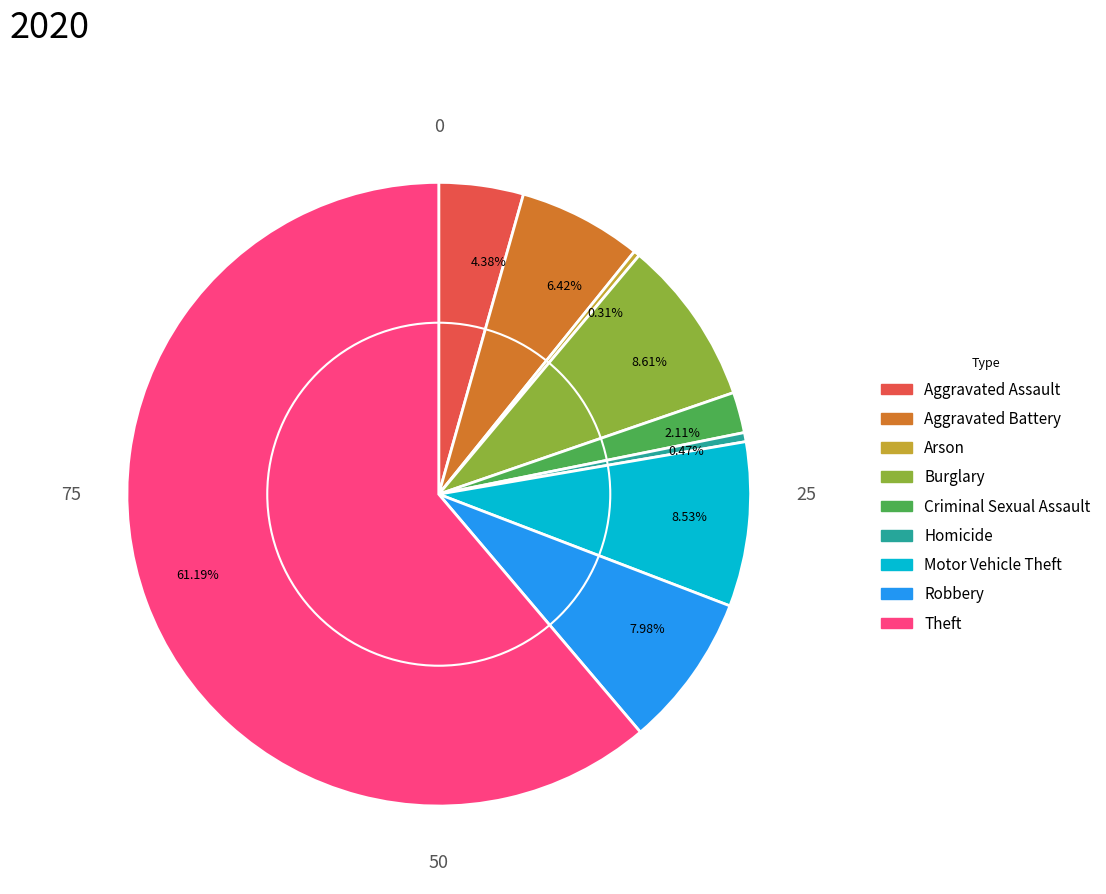

Combined, do 2.11% and 61.19% account for over 50%?

Yes